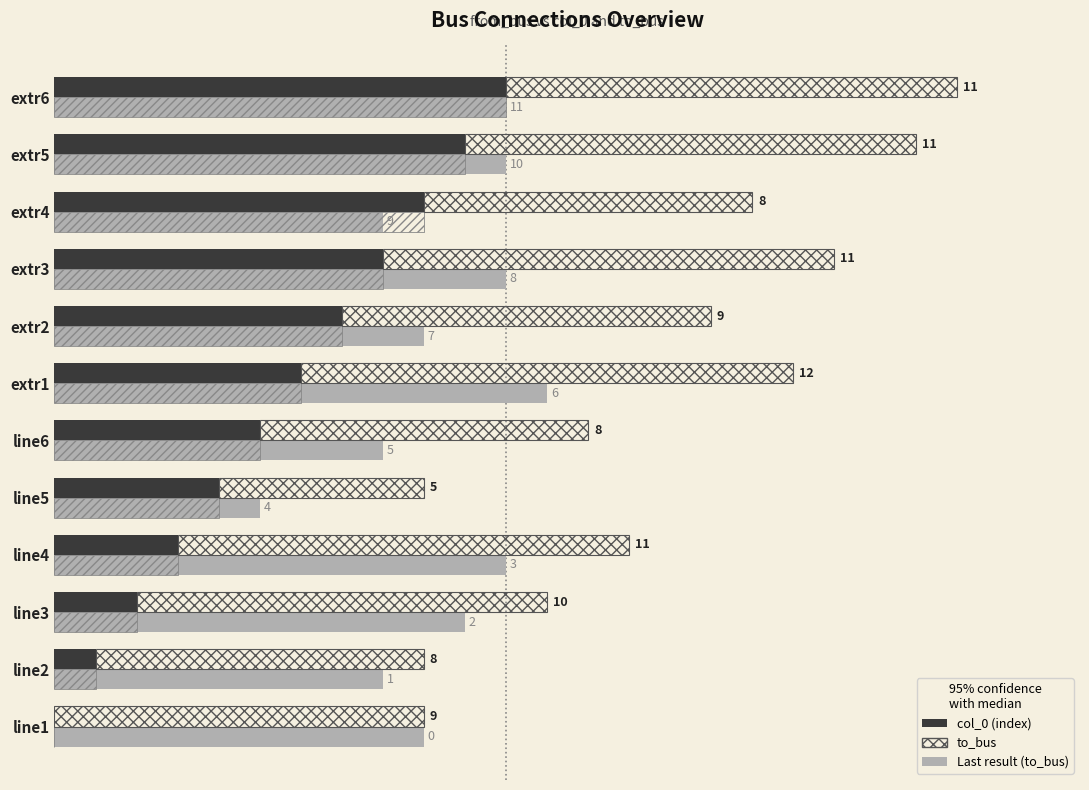

Is it true that to_bus equals 13 at line3?

False